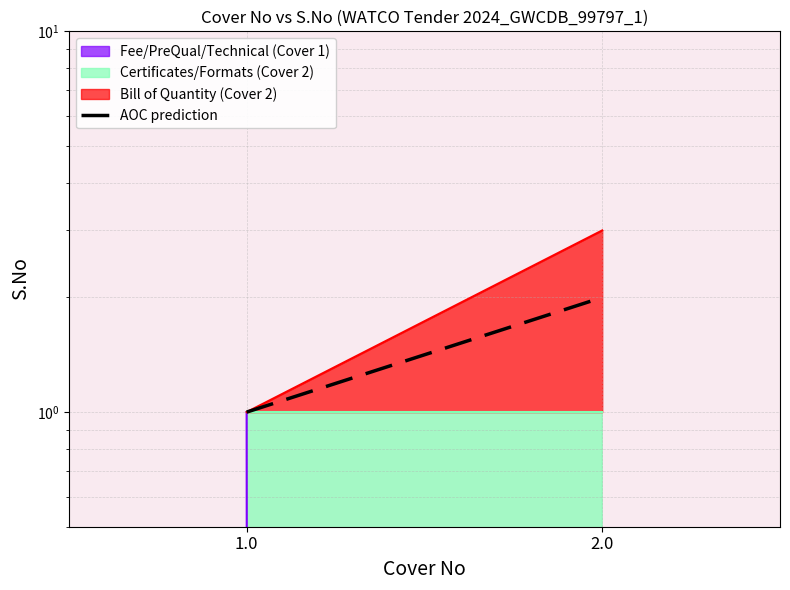

Reading left to right, list all the values displayed in this chart.

1	2